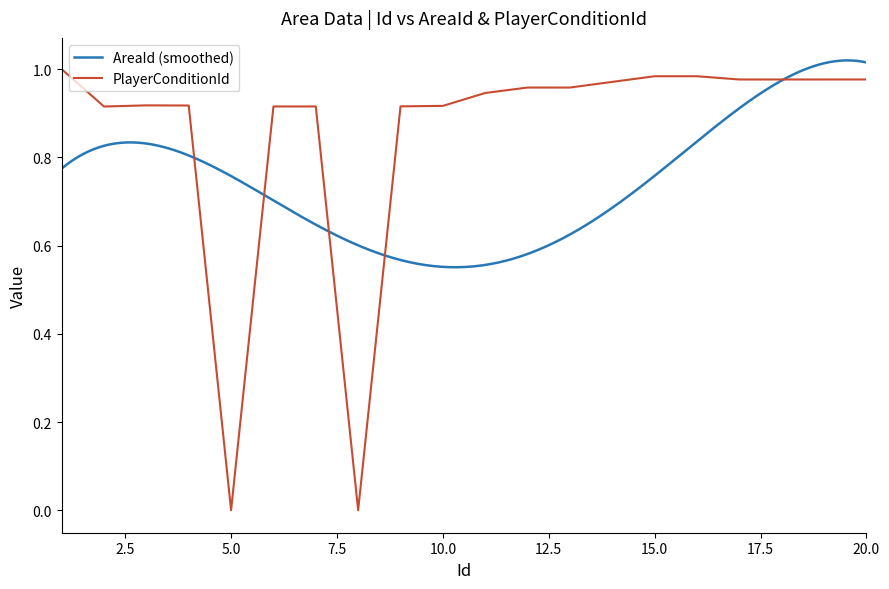

True or false: PlayerConditionId has a value of 0.6 at 15.0.

False